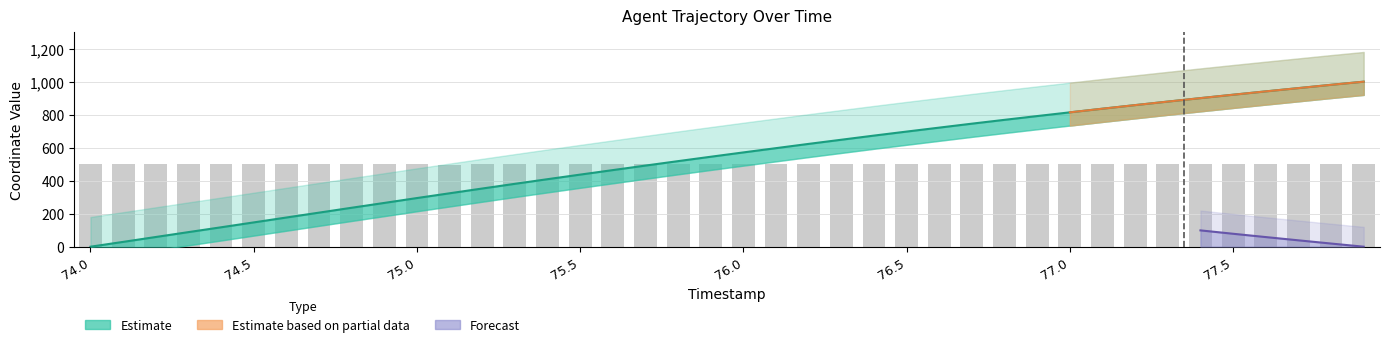

Where is the data nearest to the value 500?

75.7